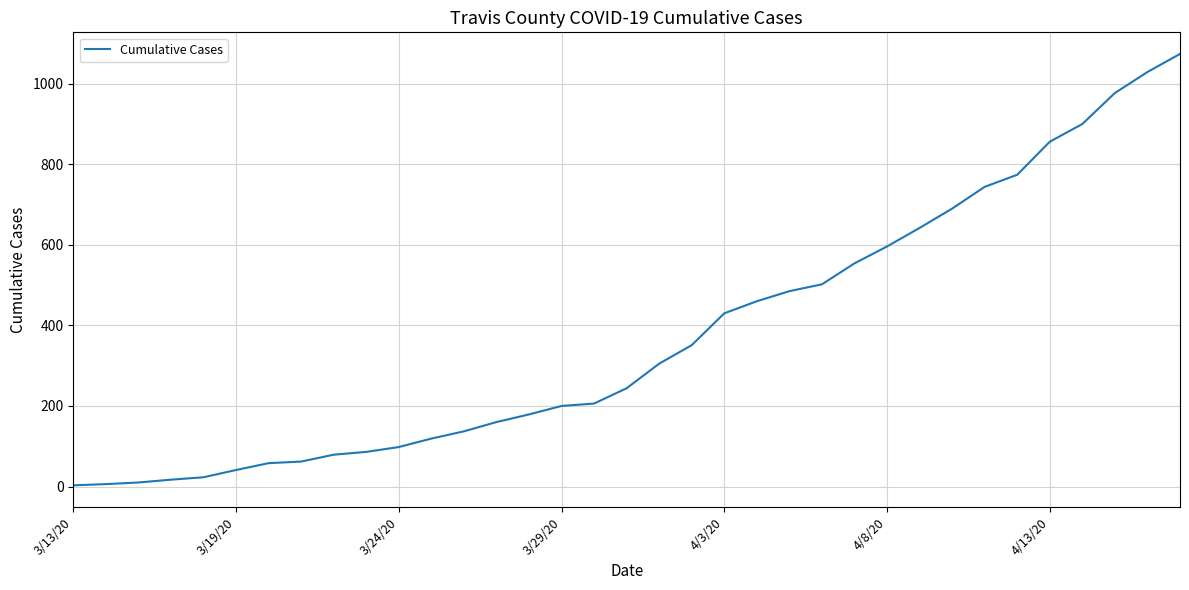

What is the maximum value shown in the chart?

1074